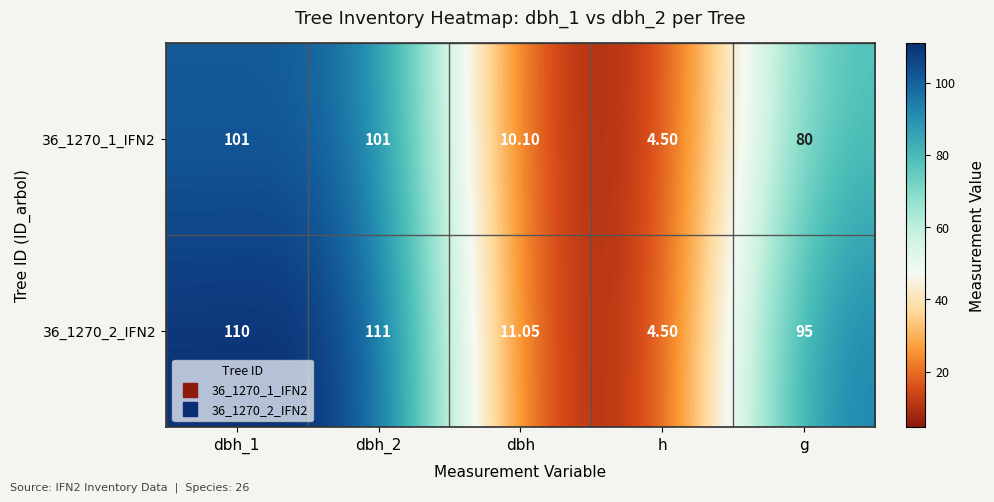

Which label corresponds to the smallest value in the chart?

h